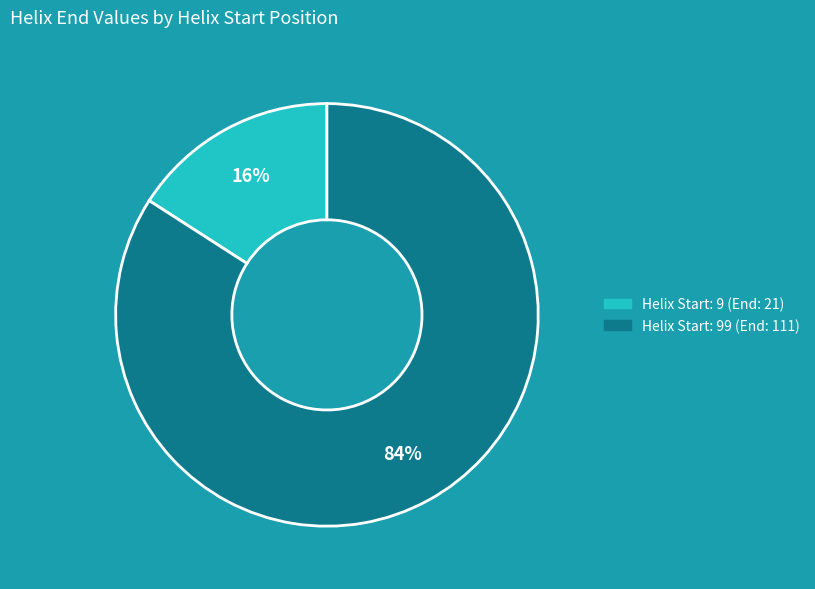

True or false: Helix Start: 9 (End: 21) accounts for 16% of the total.

True